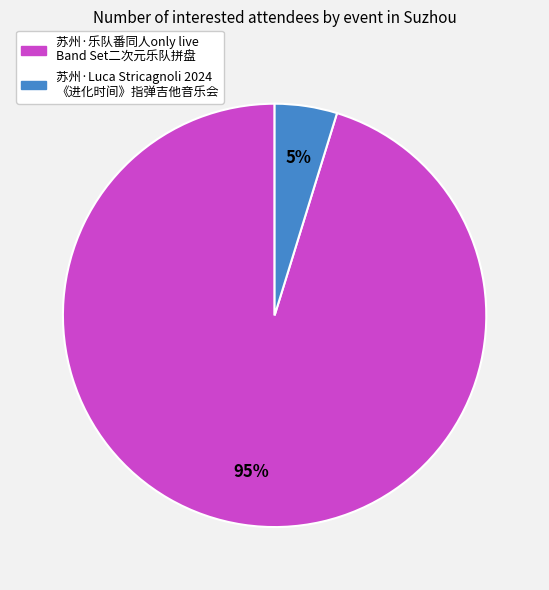

To the nearest percent, what is the difference between the largest and smallest slice percentages?

90%